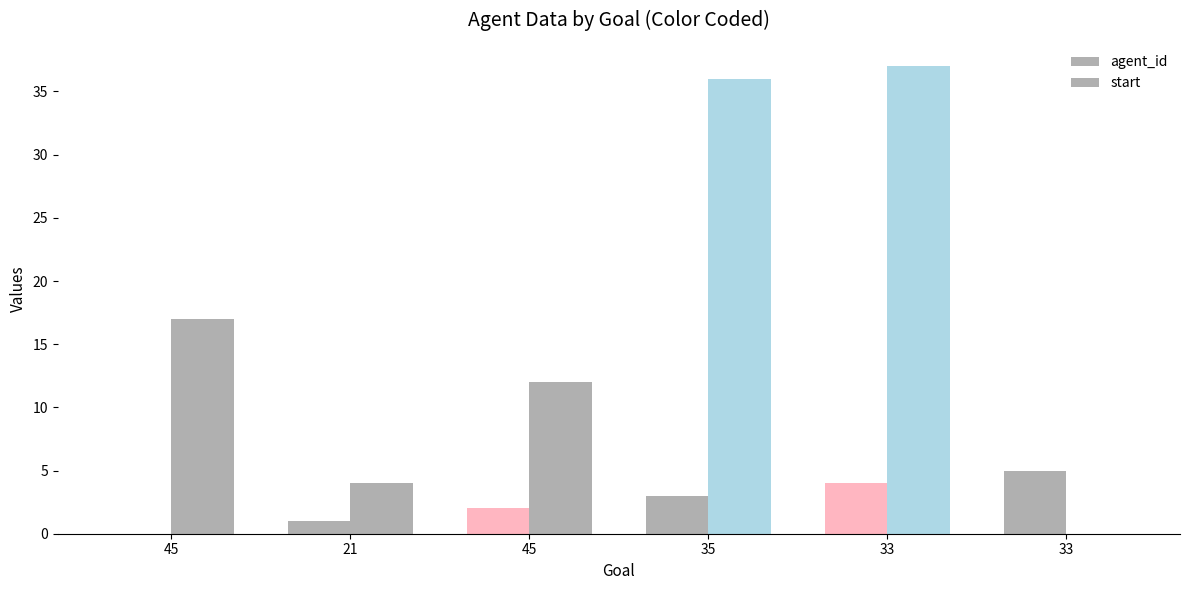

List the labels in order of start value, largest first.

33, 35, 45, 45, 21, 33